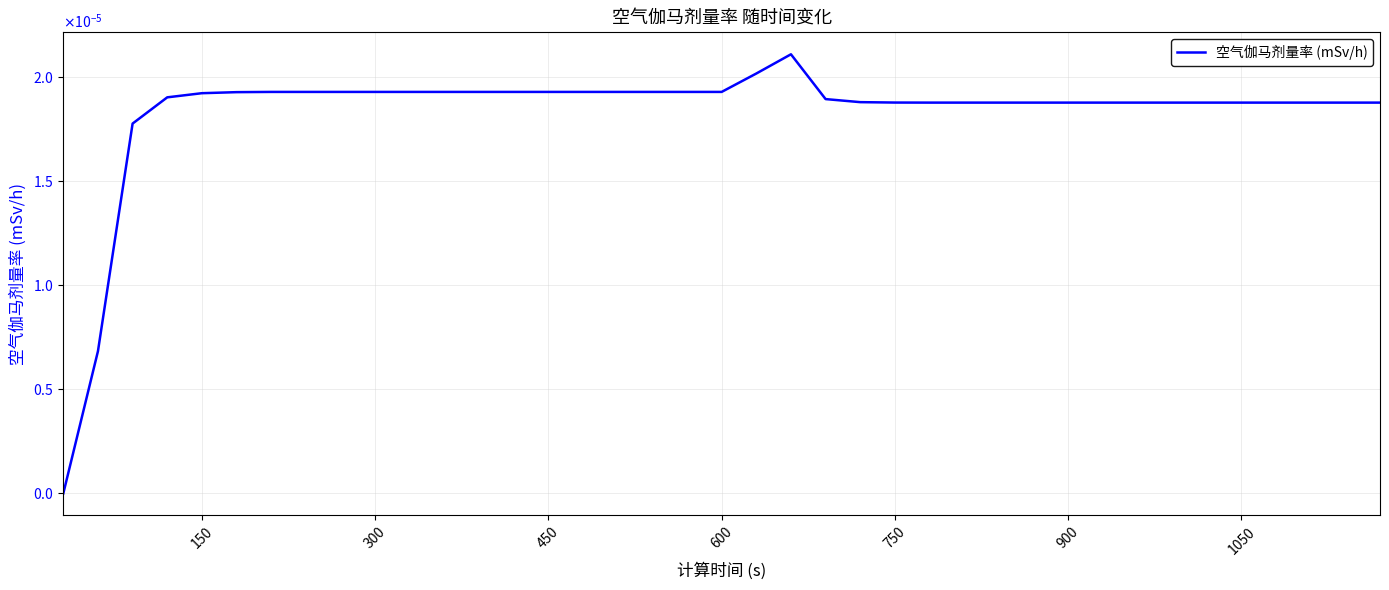

True or false: the data has more than 0 interior local peaks.

True